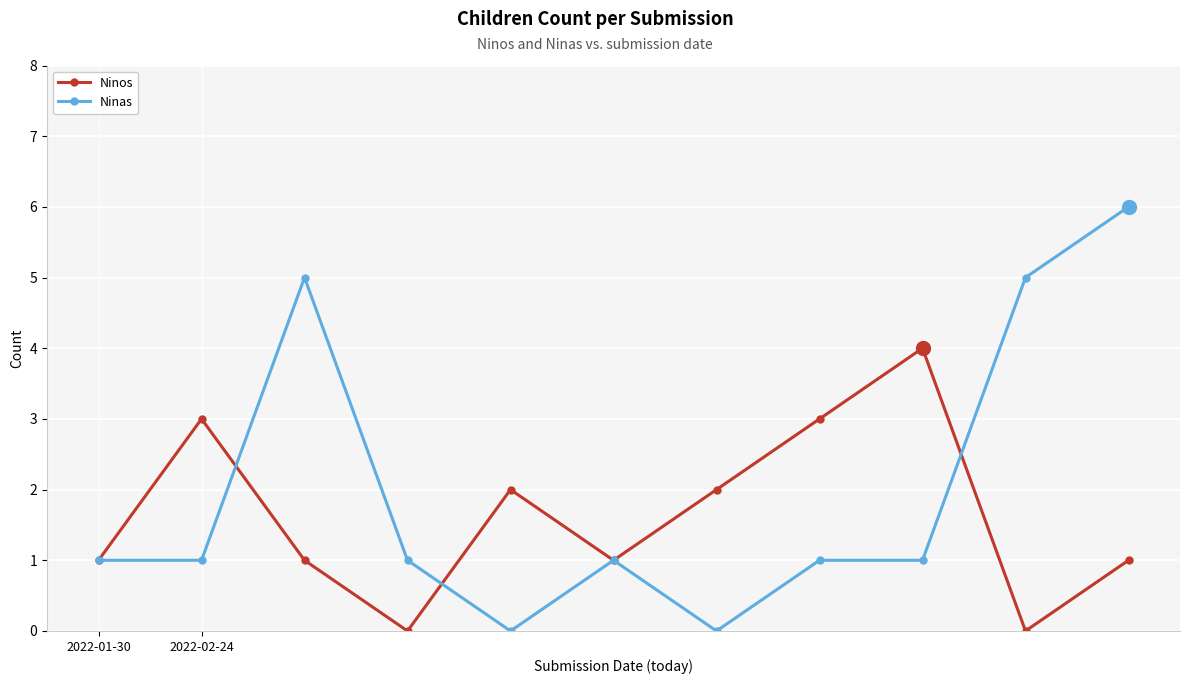

What are all the series names shown in the legend?

Ninos, Ninas